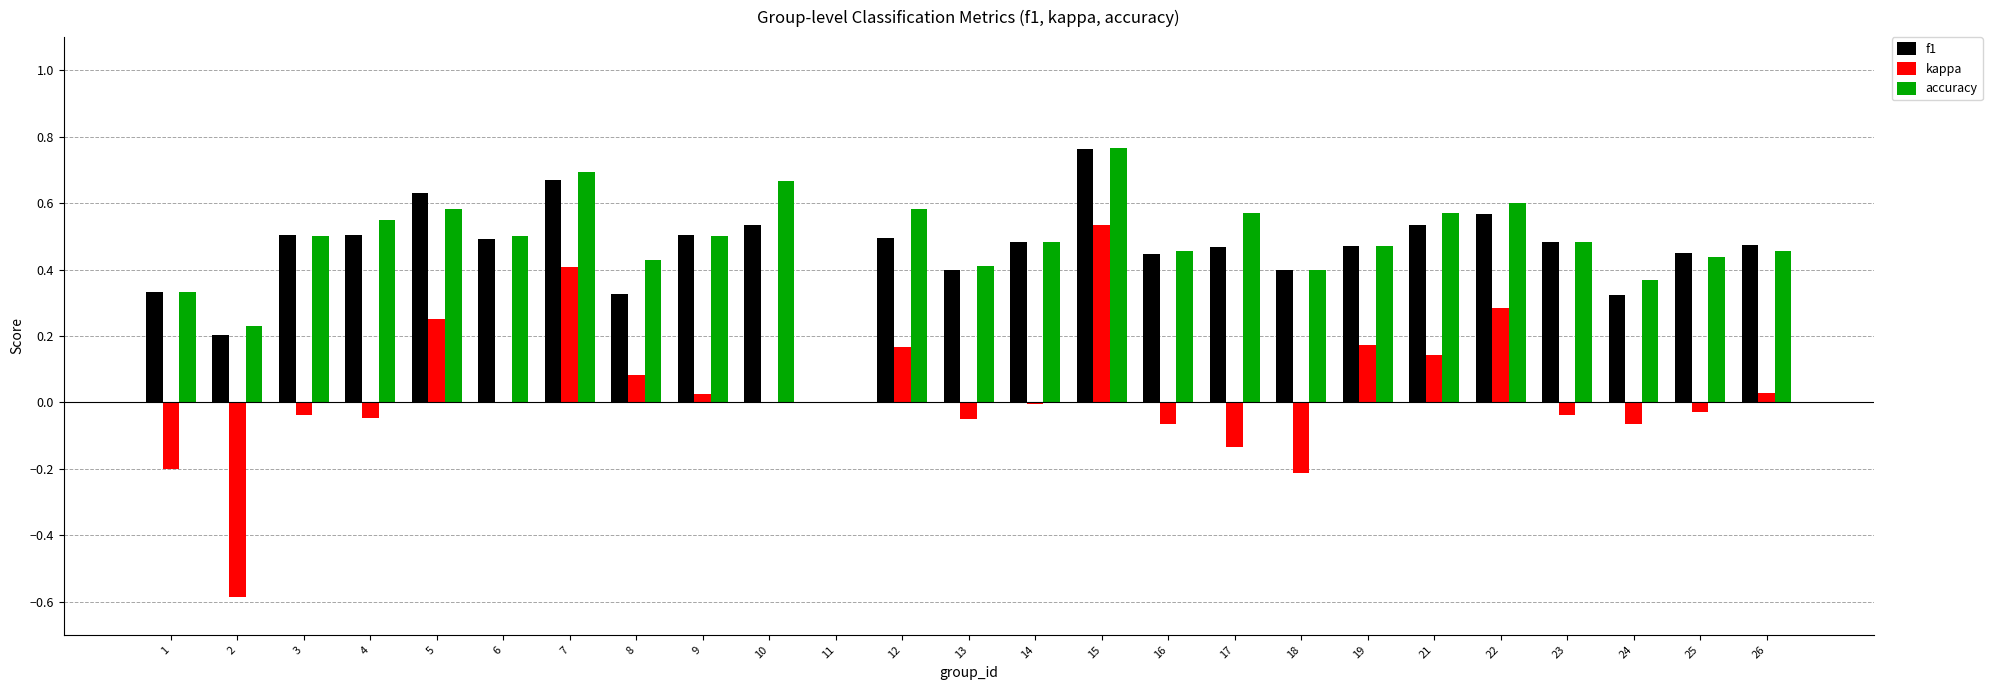

Is it true that accuracy equals 0.2 at 8?

False